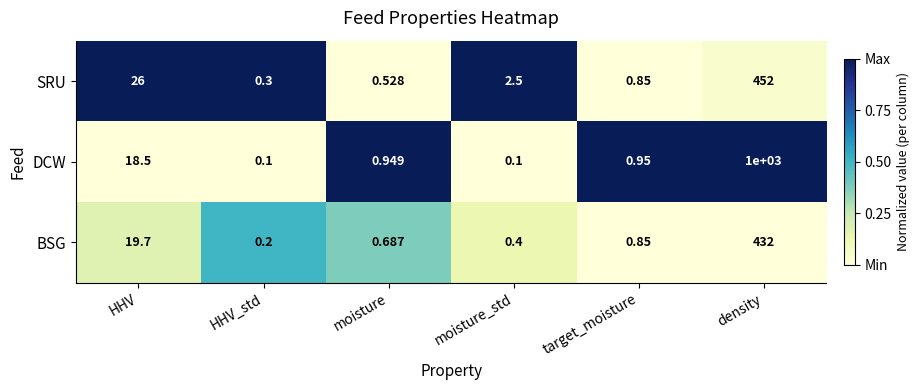

What is the total value across all series at HHV_std?

0.6